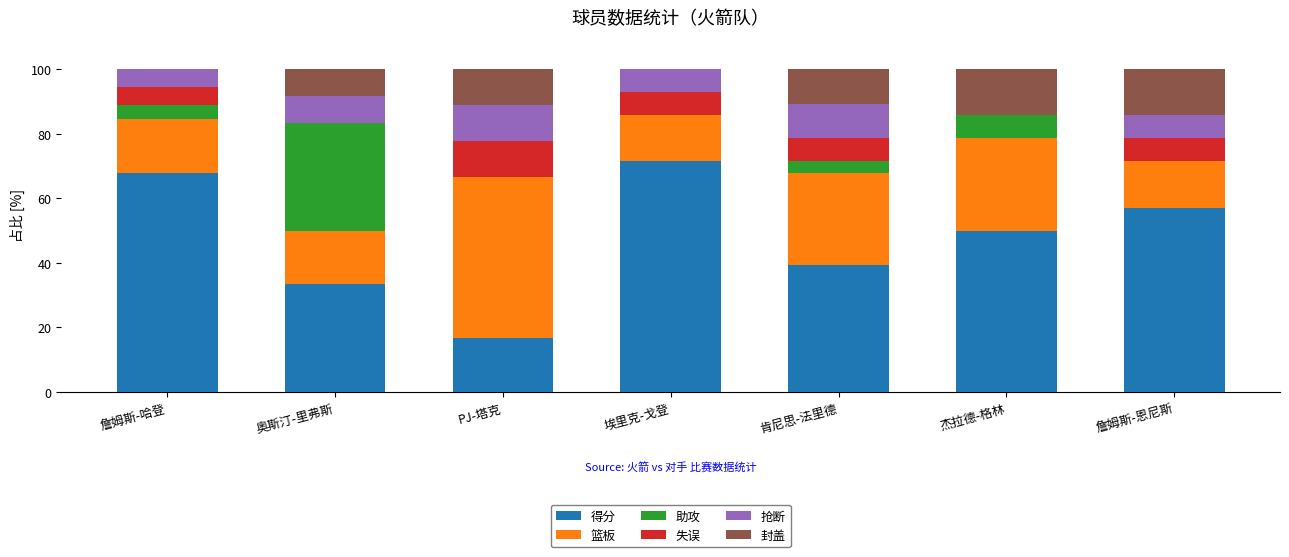

The 得分 series shows 28.6 at 詹姆斯-哈登. True or false?

False